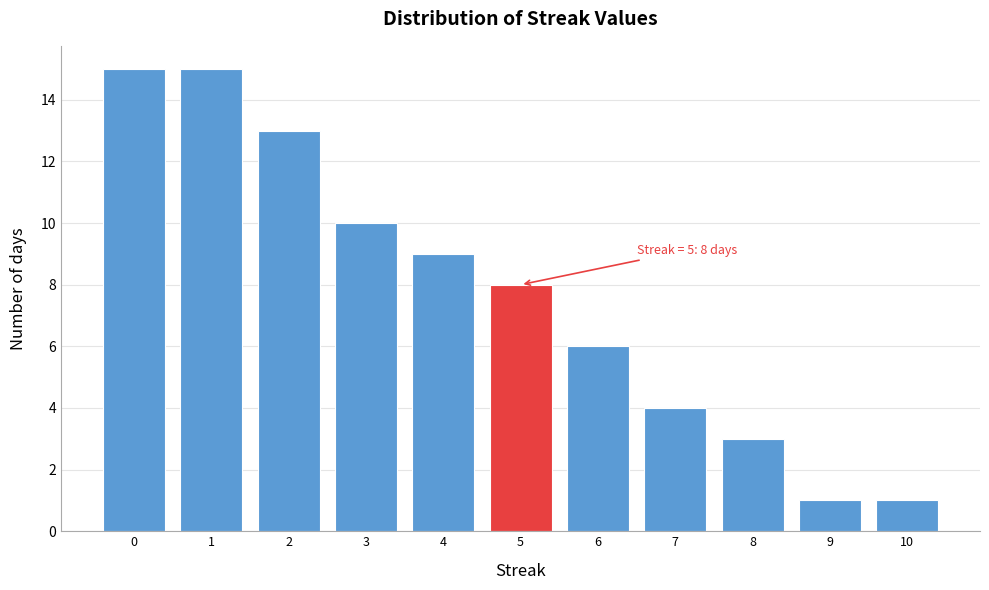

Reading left to right, transcribe all the data shown in this chart.

0=15	1=15	2=13	3=10	4=9	5=8	6=6	7=4	8=3	9=1	10=1